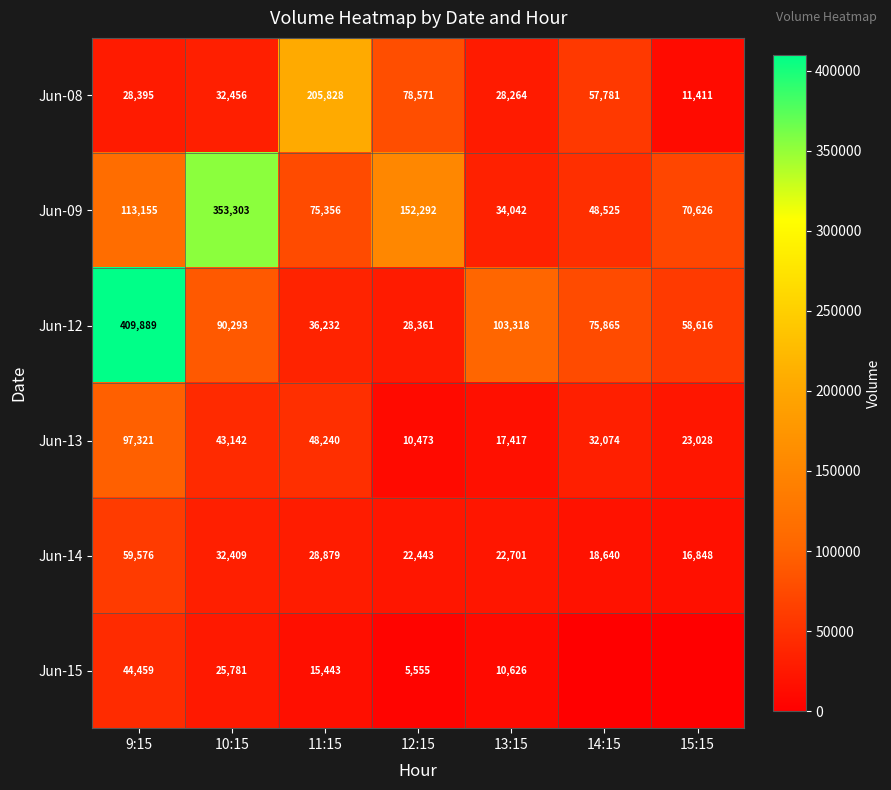

What is the difference between the maximum and minimum values in the Jun-12 series?

381528